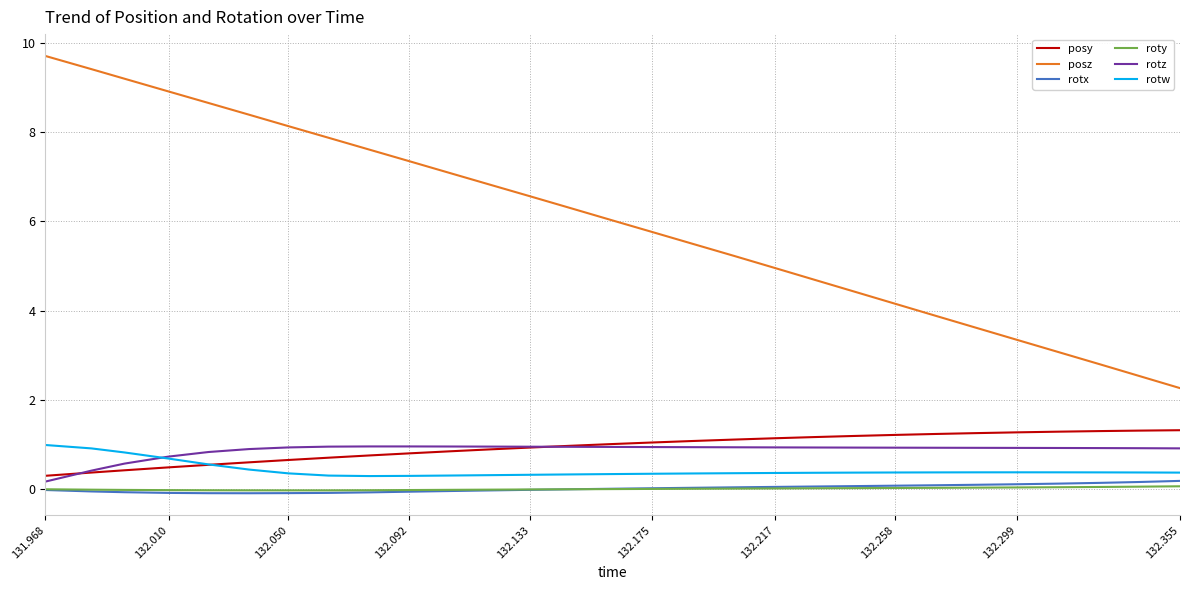

How many lines are shown in the chart?

6